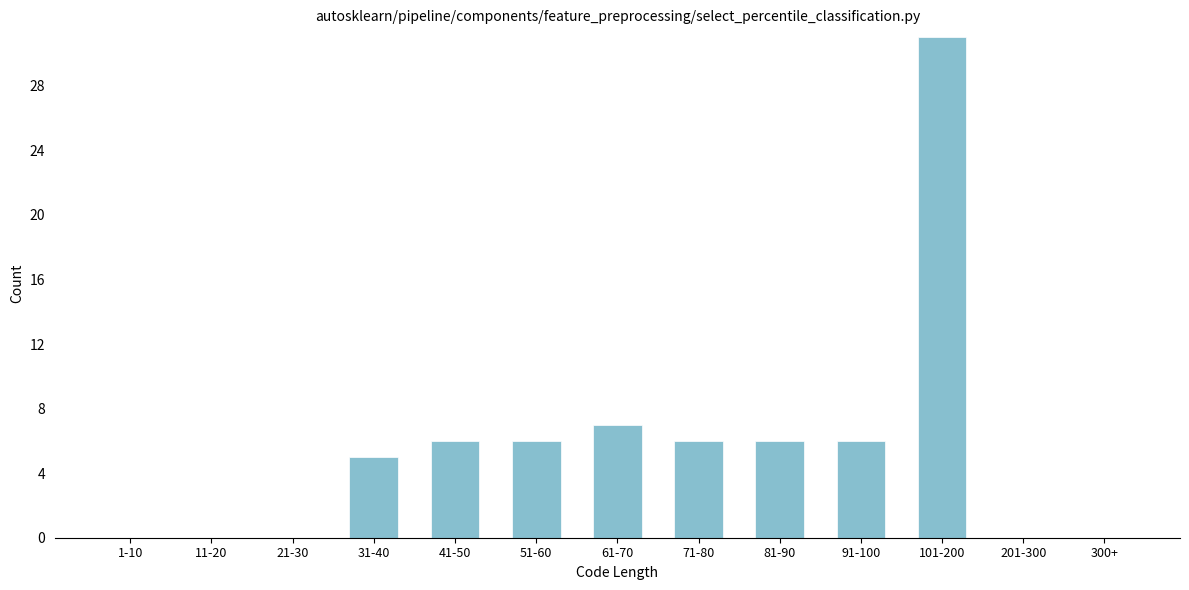

Reading left to right, transcribe all the data shown in this chart.

1-10=0	11-20=0	21-30=0	31-40=5	41-50=6	51-60=6	61-70=7	71-80=6	81-90=6	91-100=6	101-200=31	201-300=0	300+=0